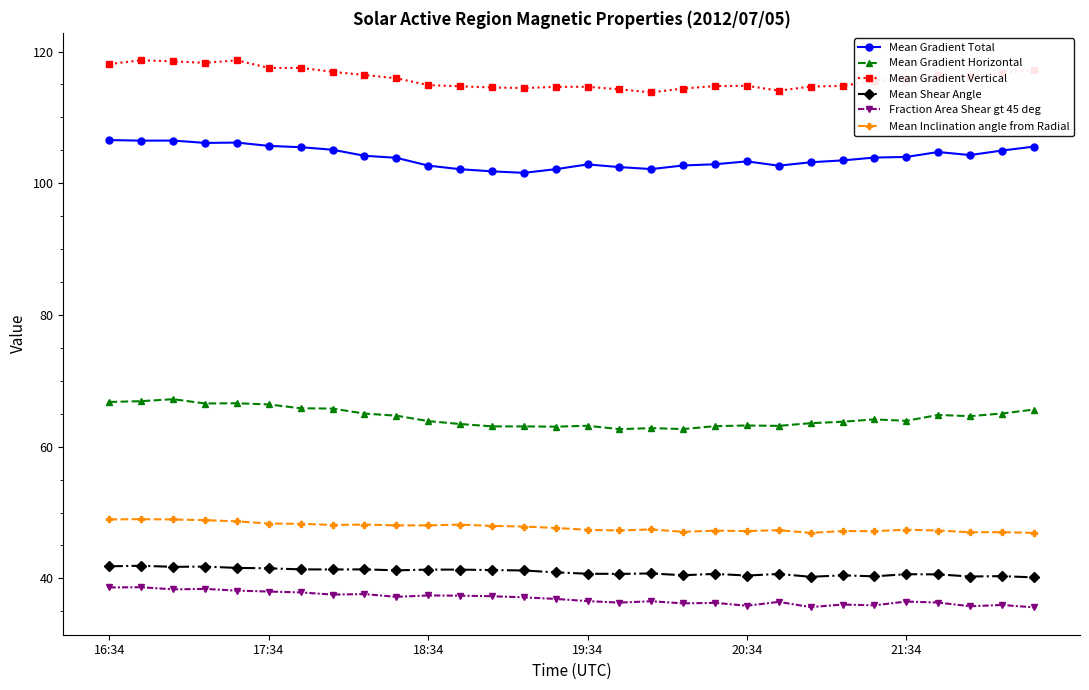

What is the value of the Mean Gradient Total point at the 15th from the left?

102.1